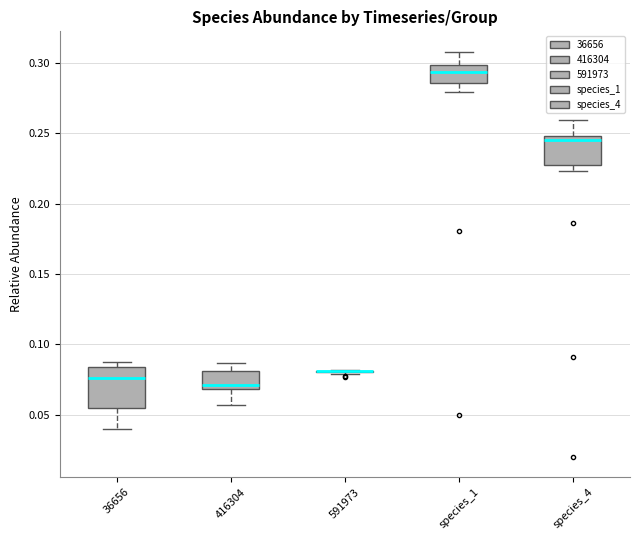

Where does the upper whisker of the box for species_1 end on the y-axis? The values are not printed on the chart, so give them approximately, as read against the axis.

0.310